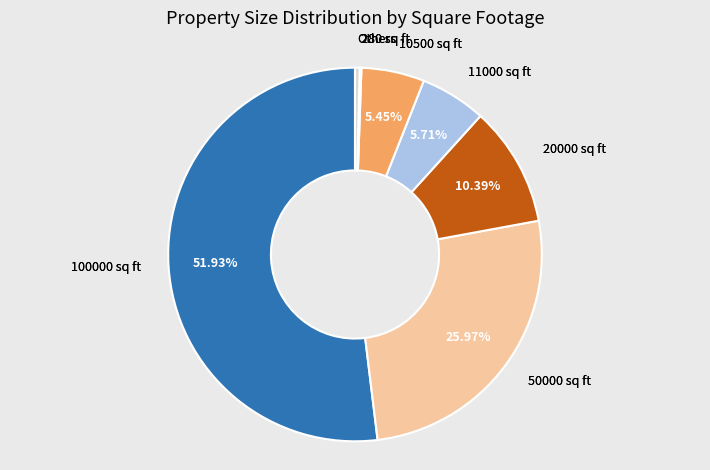

Does any single category account for the majority?

Yes